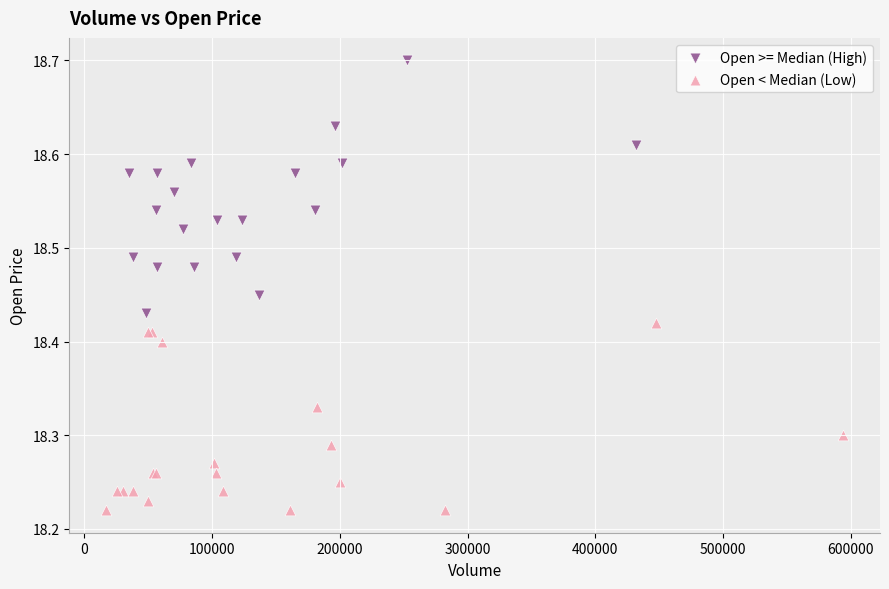

Which series contains the lowest Y value?

Open < Median (Low)